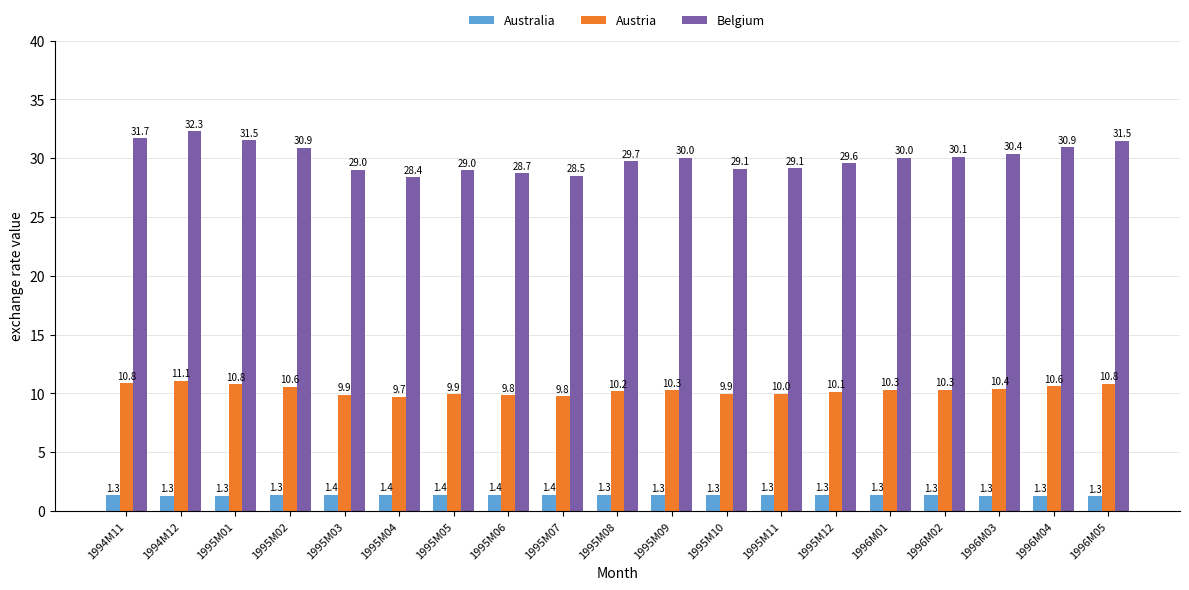

At how many categories does at least one series exceed 13?

19